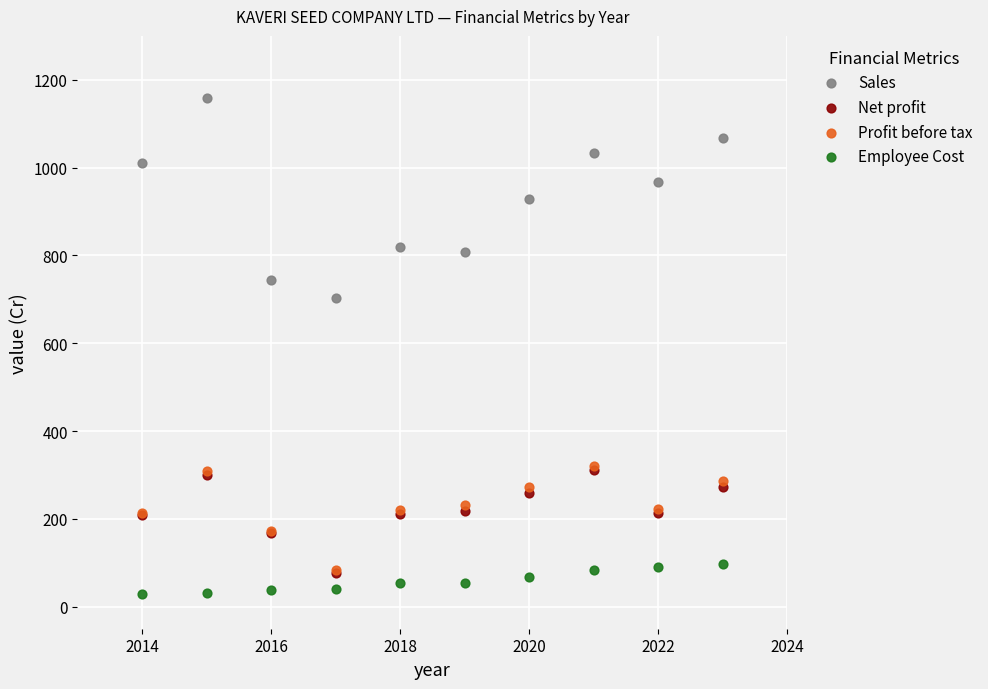

Across all series, what Y value is closest to 593?

703.1